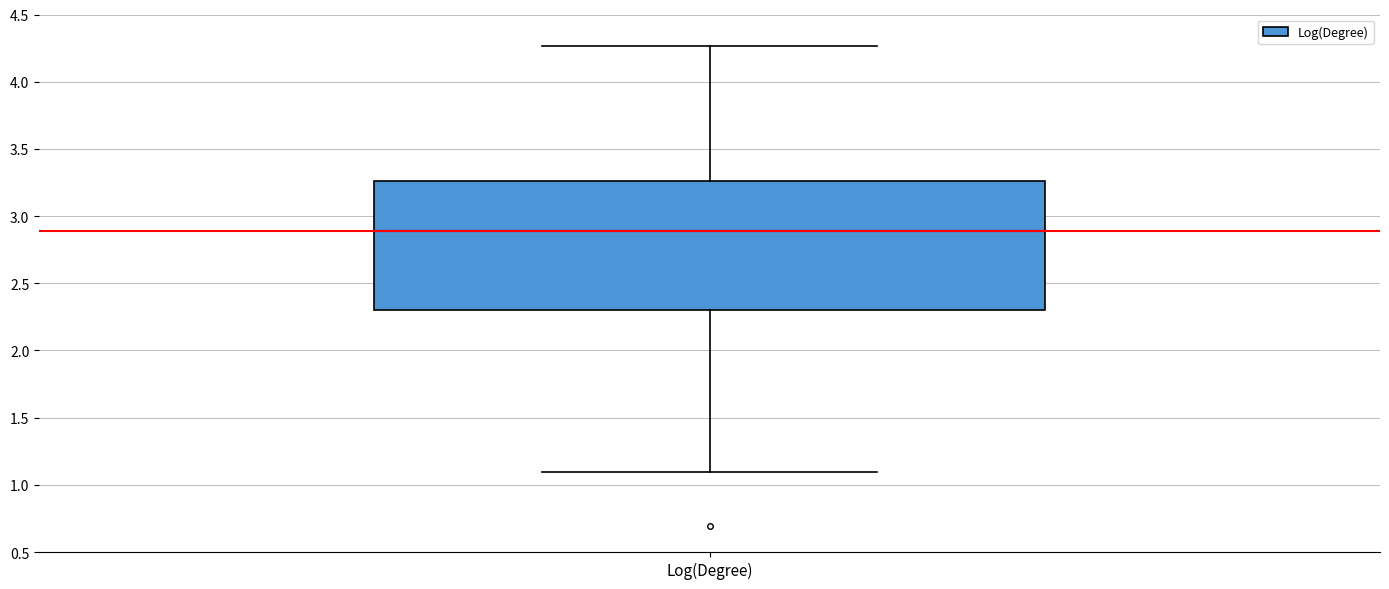

Where is the lower edge of the box for Log(Degree) on the y-axis? The values are not printed on the chart, so give them approximately, as read against the axis.

2.30